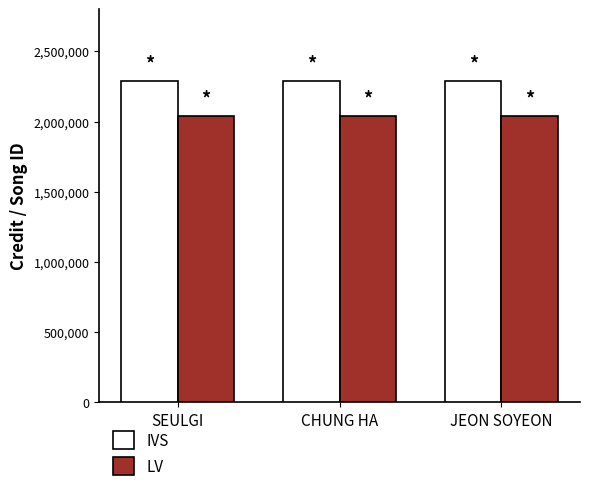

Rank the series by their maximum value, from highest to lowest.

IVS, LV